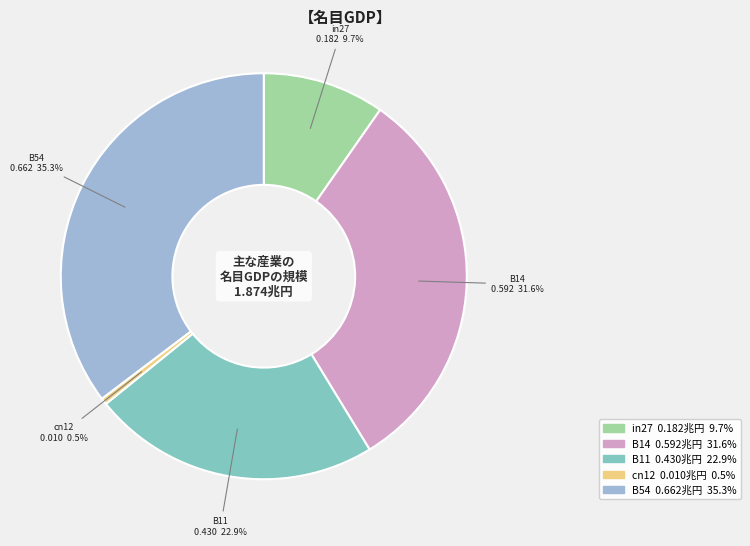

True or false: B11 accounts for 23% of the total.

True